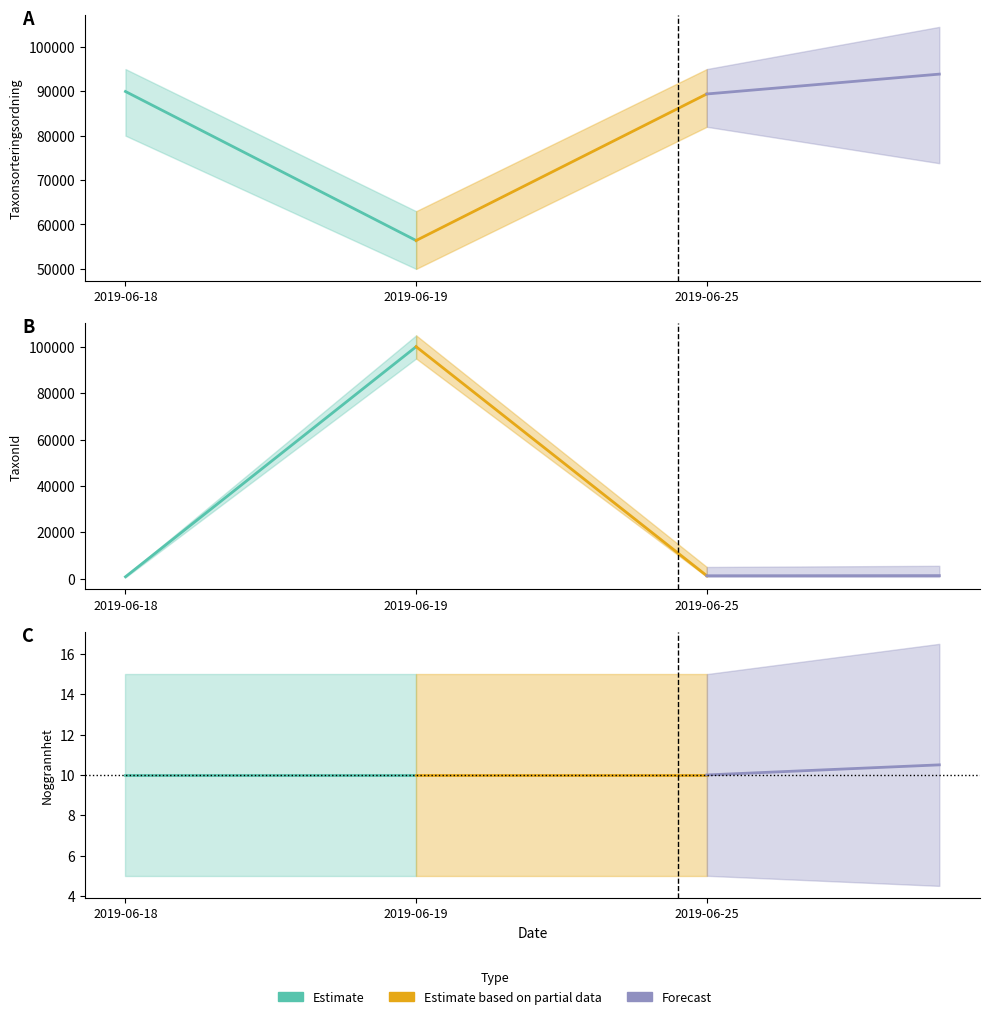

What are all the series names shown in the legend?

Estimate, Estimate based on partial data, Forecast